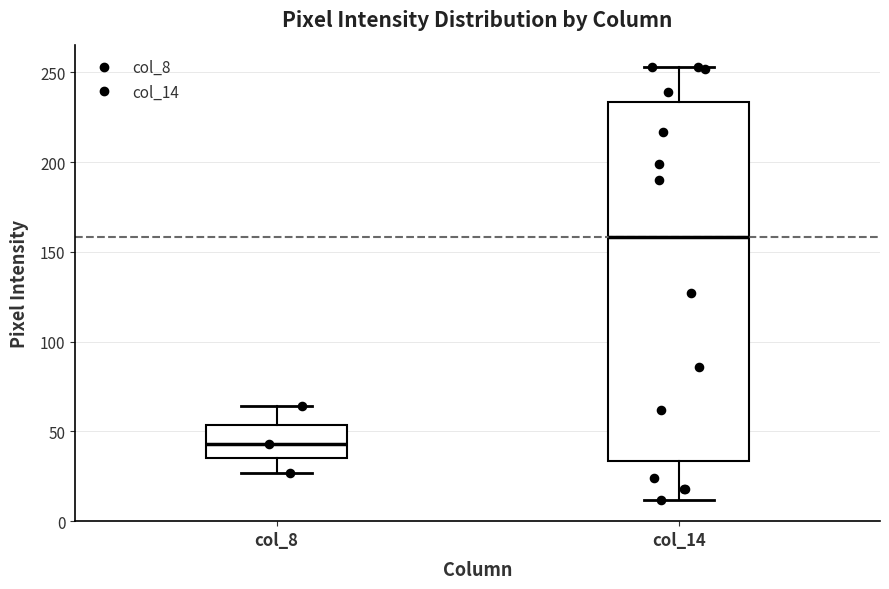

Comparing the boxes themselves (not the whiskers), which one is the tallest?

col_14